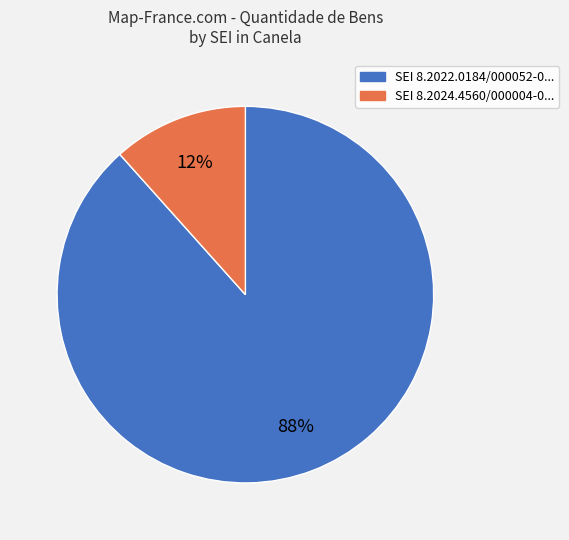

Which slice is the smallest?

SEI 8.2024.4560/000004-0...